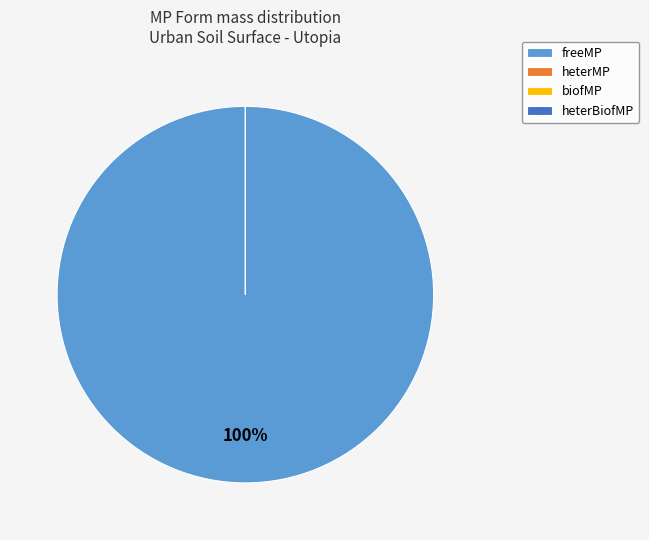

Combined, do freeMP and heterBiofMP account for over 50%?

Yes